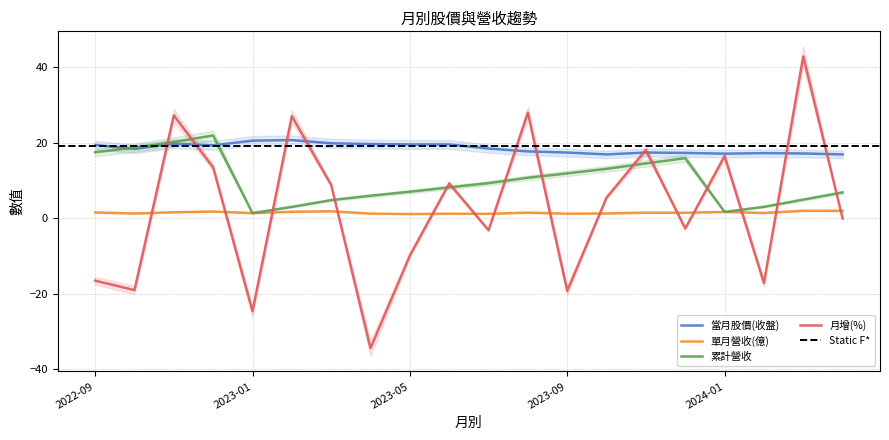

At which label does 累計營收 first exceed 9?

2022-09